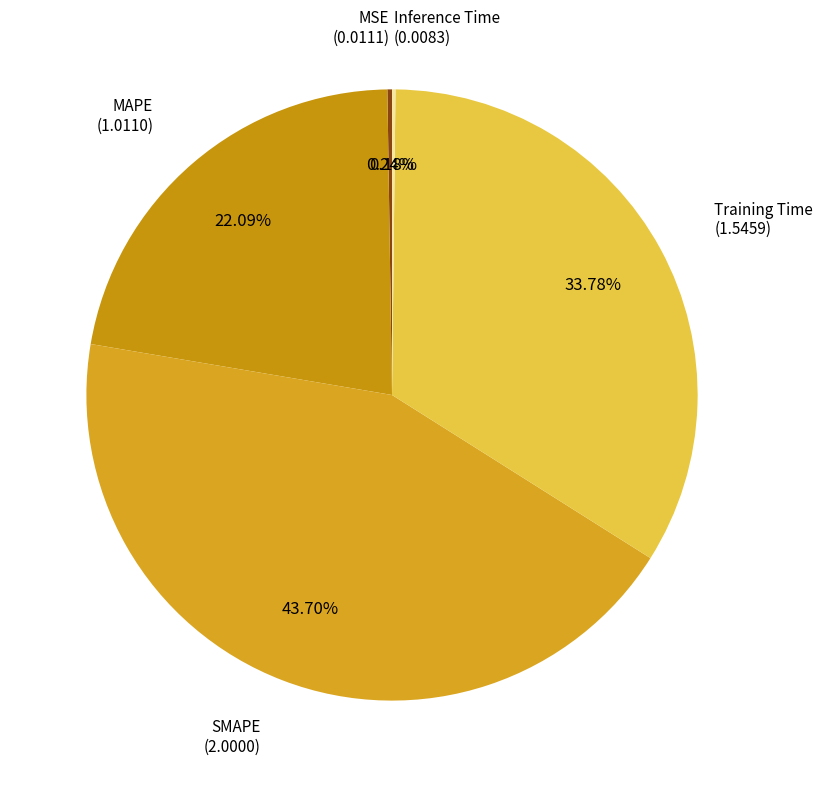

Which slice is the largest?

SMAPE